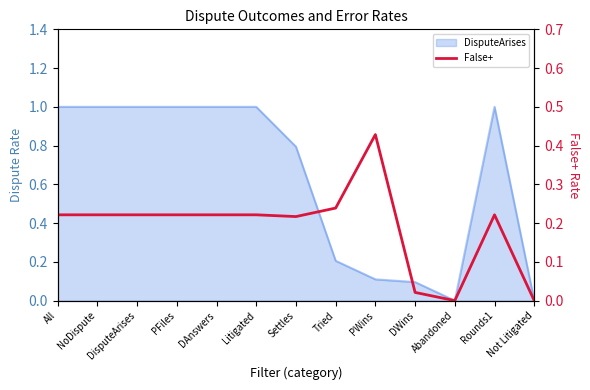

What is the label of the 1st point from the left?

All